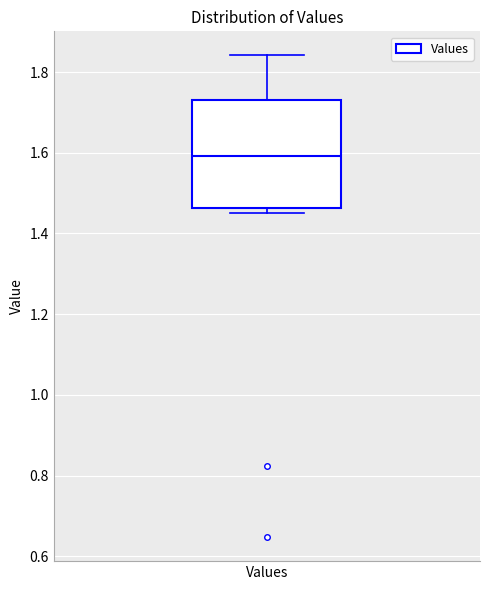

Transcribe this box plot: give where the median line is, the range the box spans, and where the two whiskers end, as read against the y-axis. The values are not printed on the chart, so give them approximately, as read against the axis.

median 1.60, box 1.46 to 1.72, whiskers 1.46 (just below the box's lower edge) to 1.84